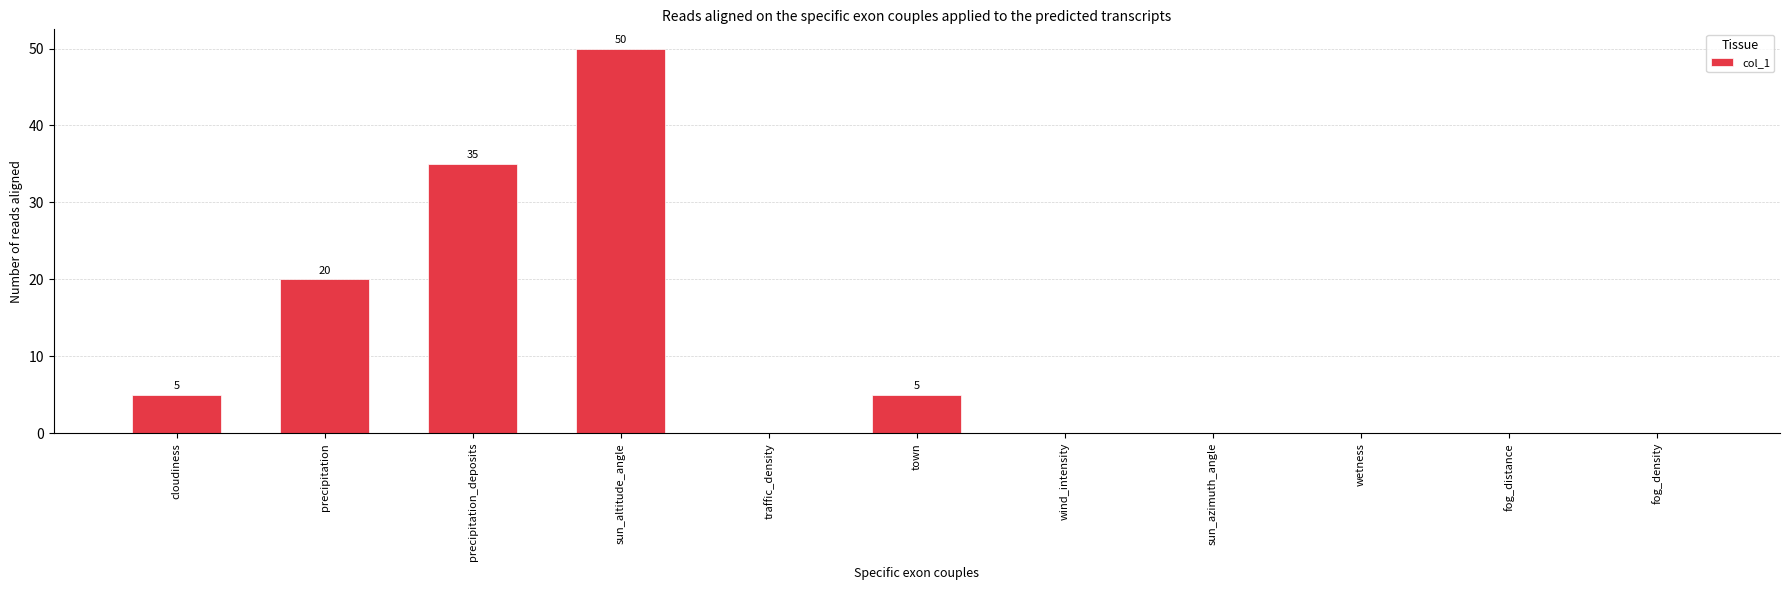

Count the number of data series in this chart.

1